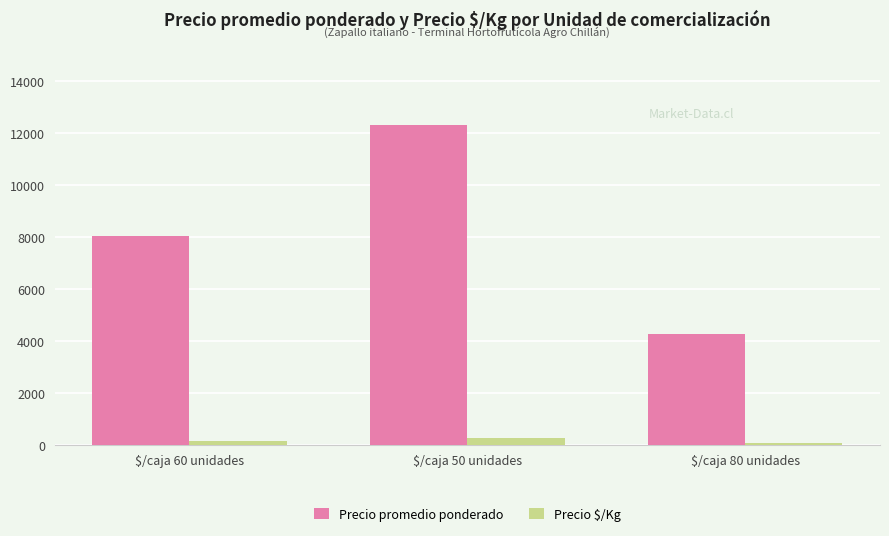

Reading left to right, list all the values displayed in this chart.

Precio promedio ponderado: 8039	12333	4250
Precio $/Kg: 134	248	53